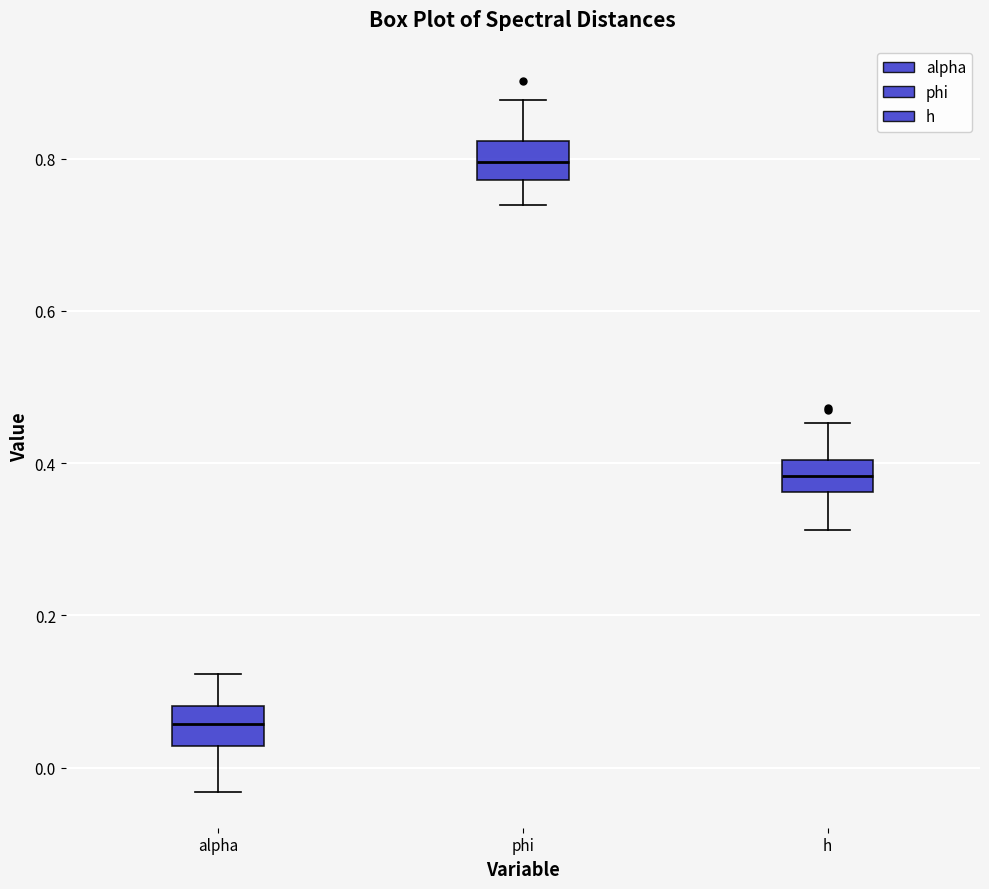

Which box has the lowest median line?

alpha